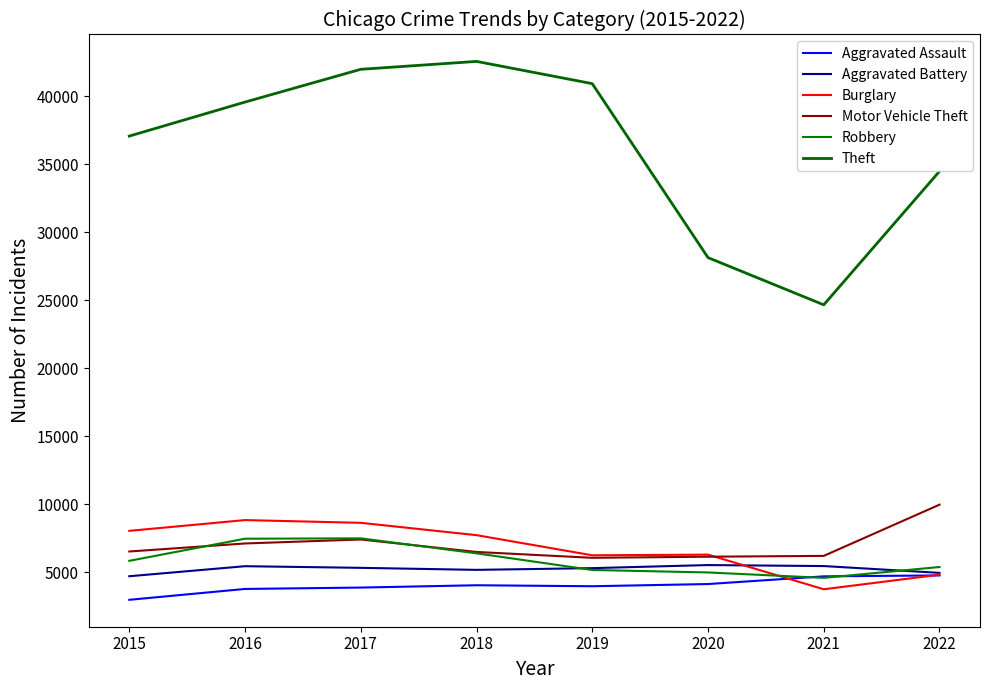

What is the value of the Burglary point at the 5th from the left?

6239